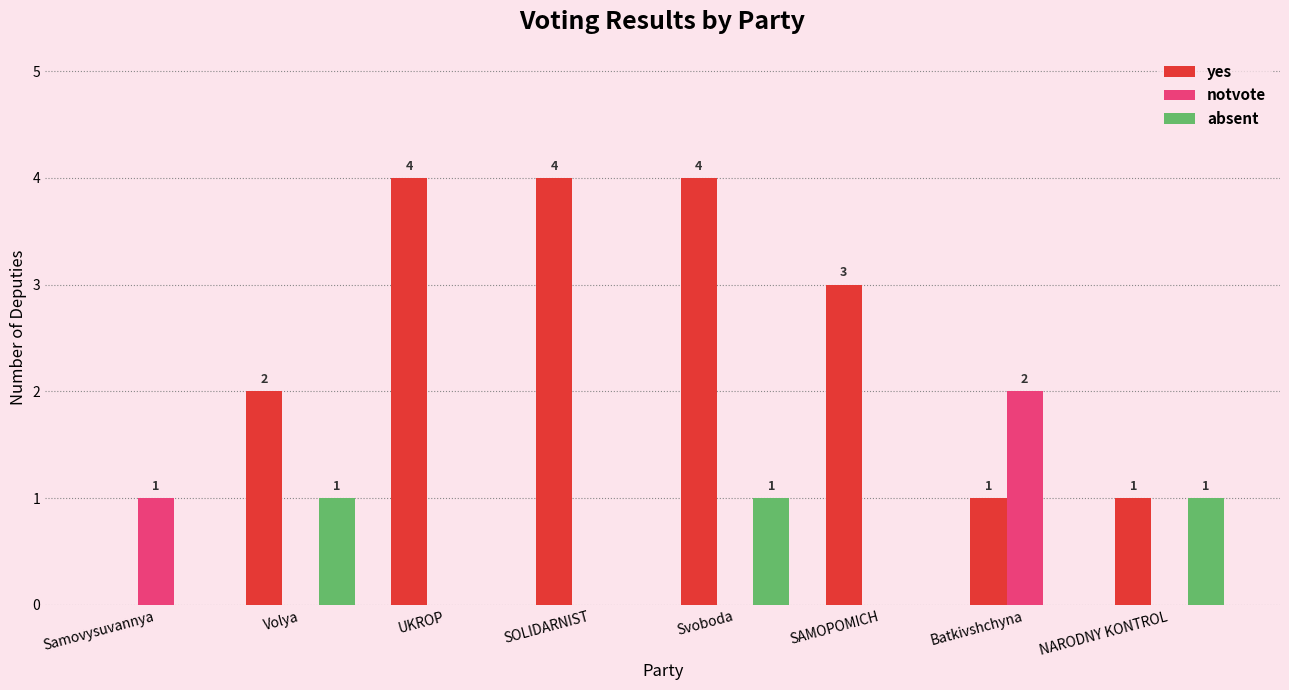

How many notvote values are between 0 and 1?

7